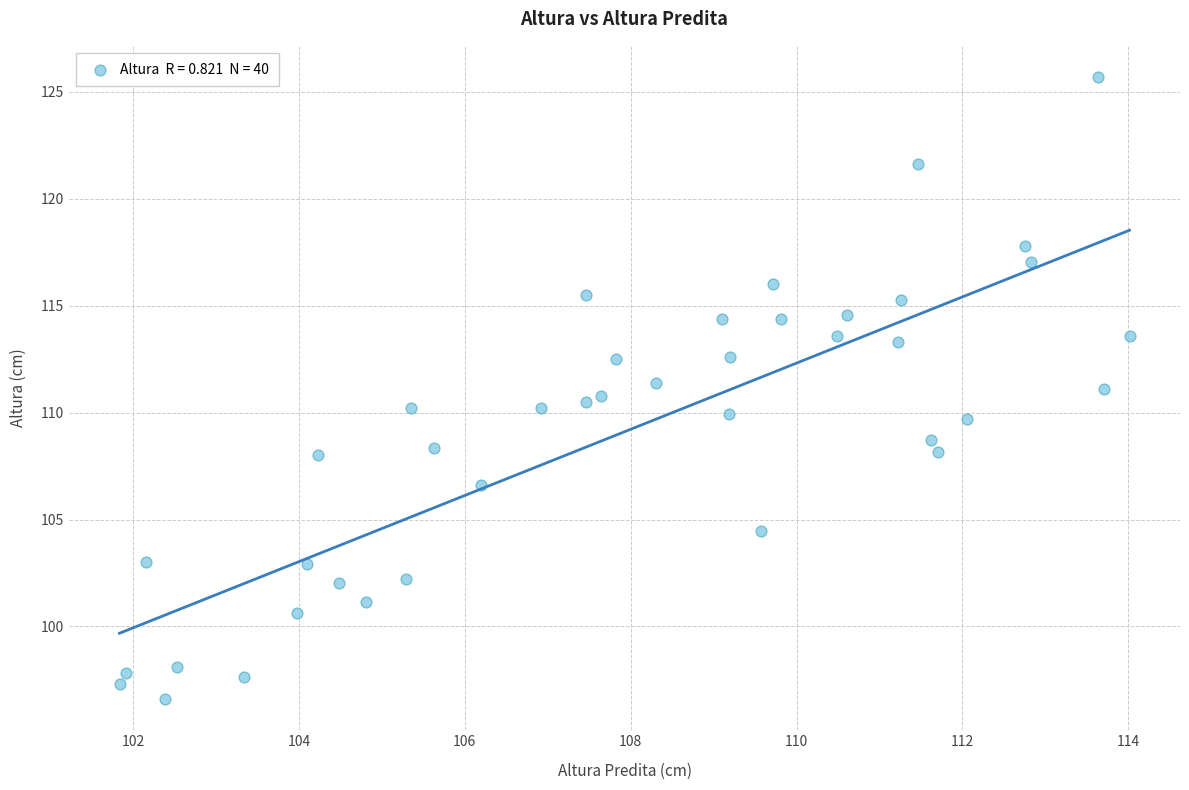

What is the range of Y values (max minus min)?

29.1